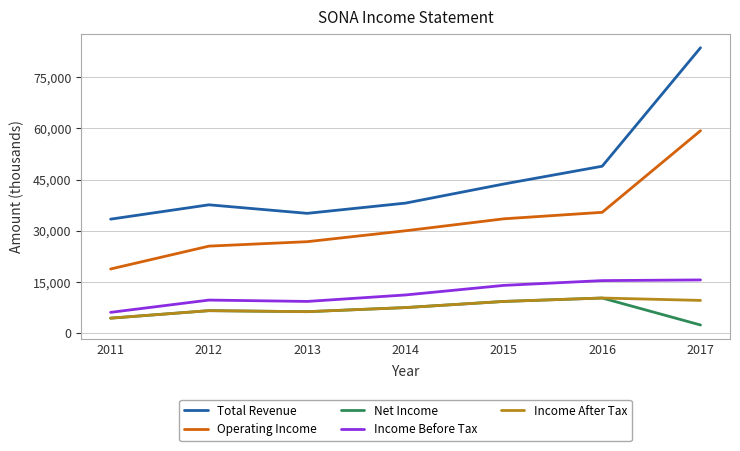

True or false: Operating Income has a value of 26800 at 2013.

True